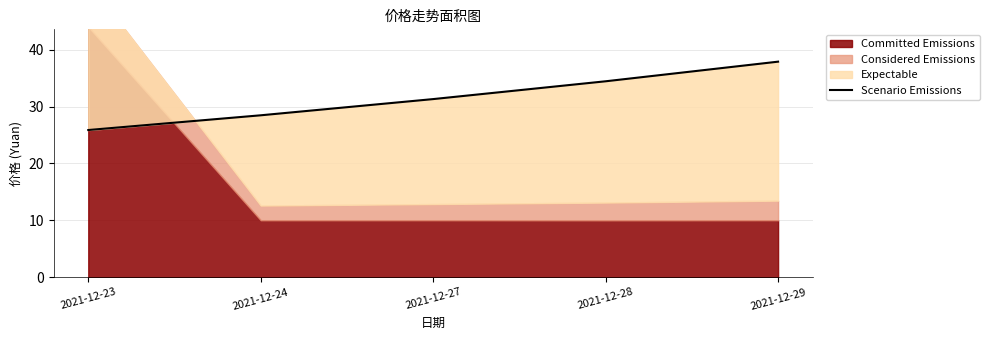

Rank the categories by value from highest to lowest.

2021-12-29, 2021-12-28, 2021-12-27, 2021-12-24, 2021-12-23